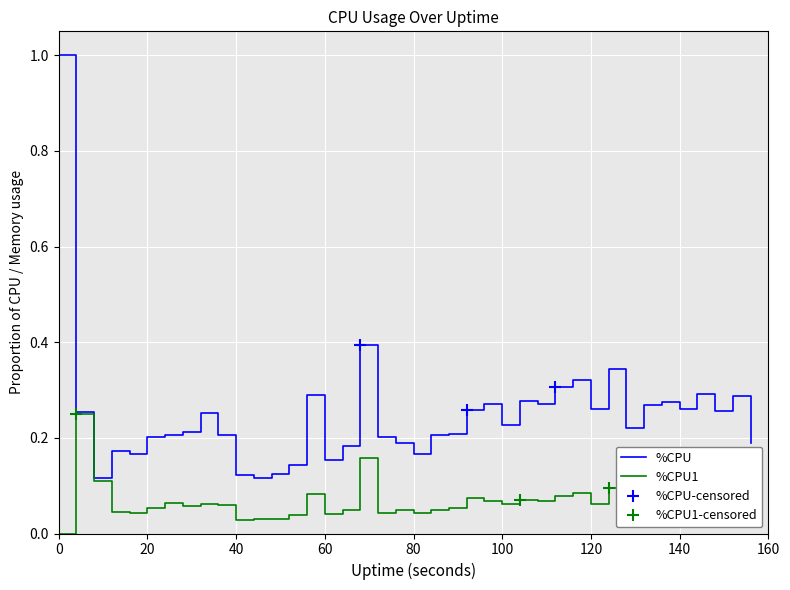

What is the maximum value for %CPU?

1.0